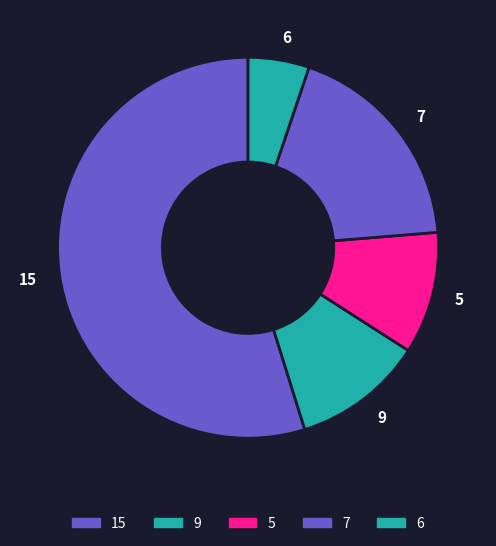

Which category has the smallest portion of the pie?

6